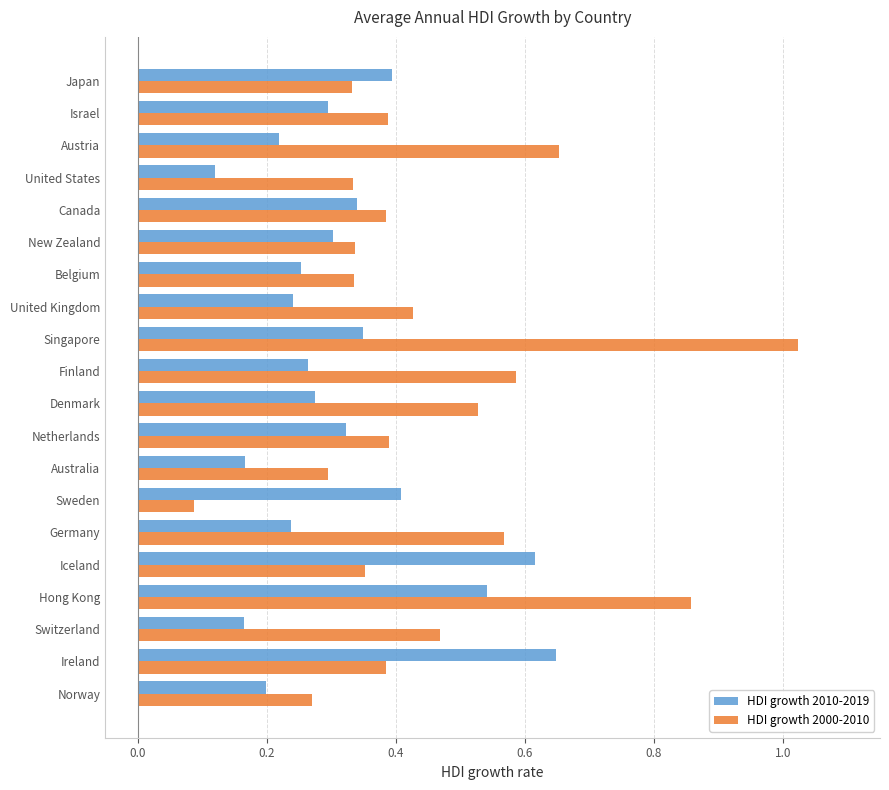

At which category does the chart reach its minimum across all series?

Sweden